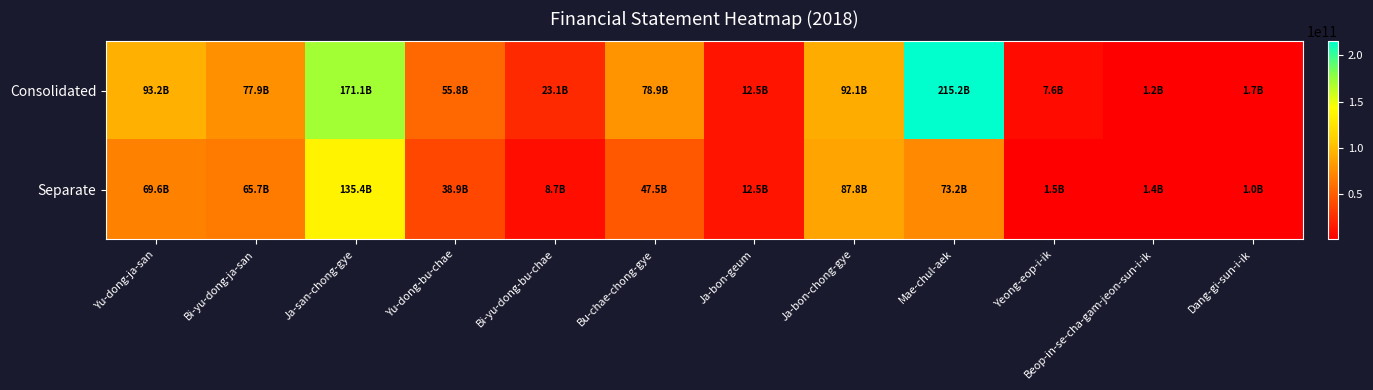

At which category does the chart reach its peak across all series?

Mae-chul-aek